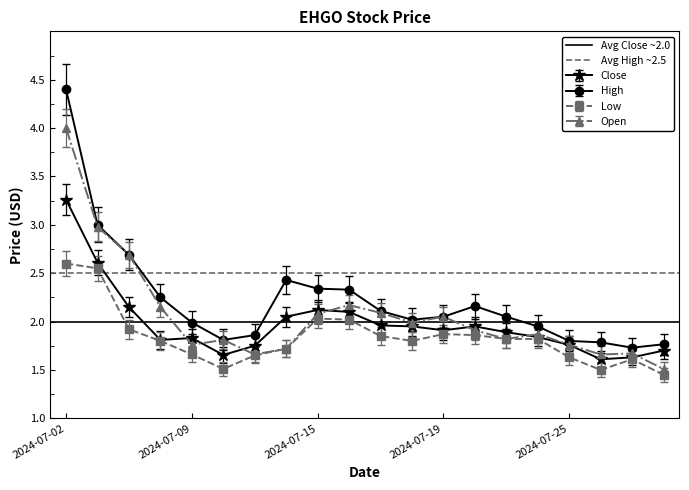

The Low series shows 1.6 at 2024-07-25. True or false?

True